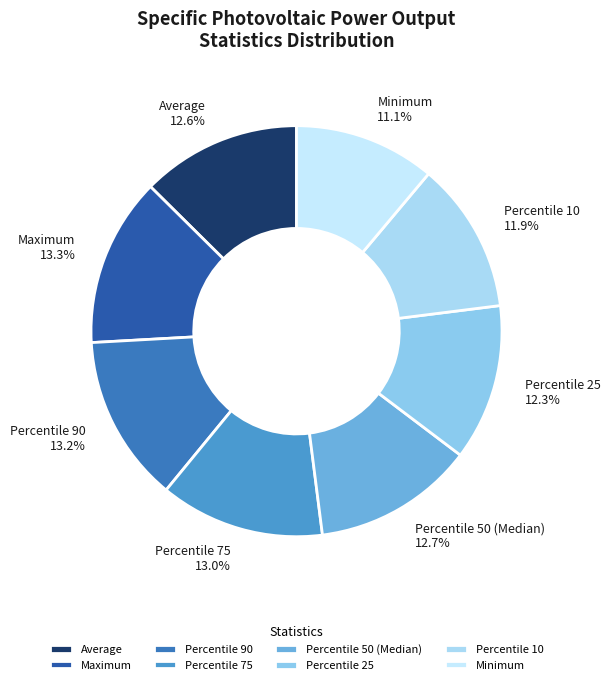

What percentage is the Minimum slice, to the nearest percent?

11%